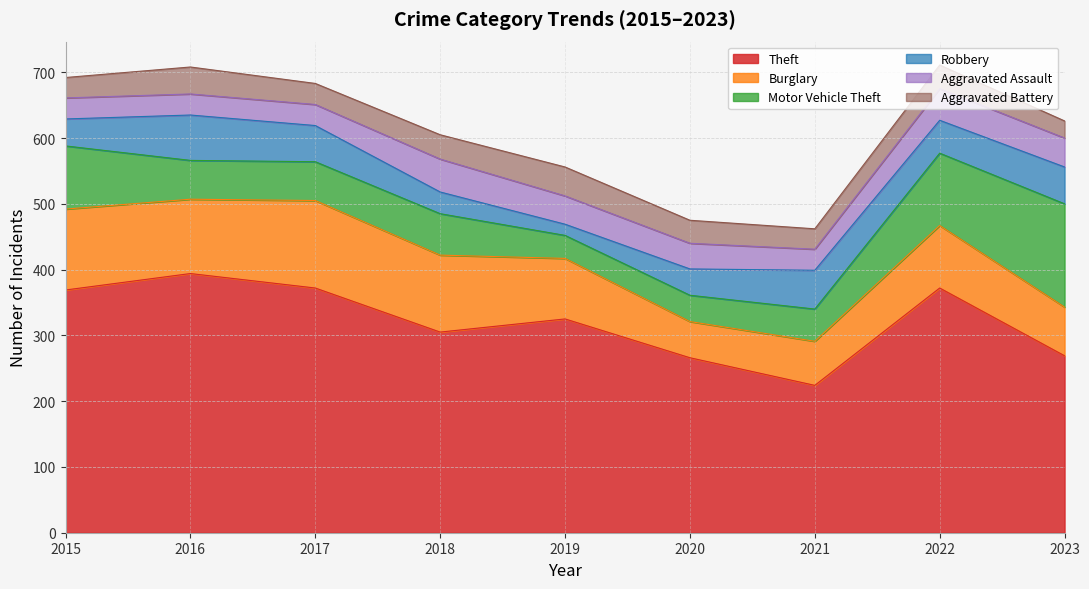

The value of Aggravated Battery at 2016 is 41. True or false?

True